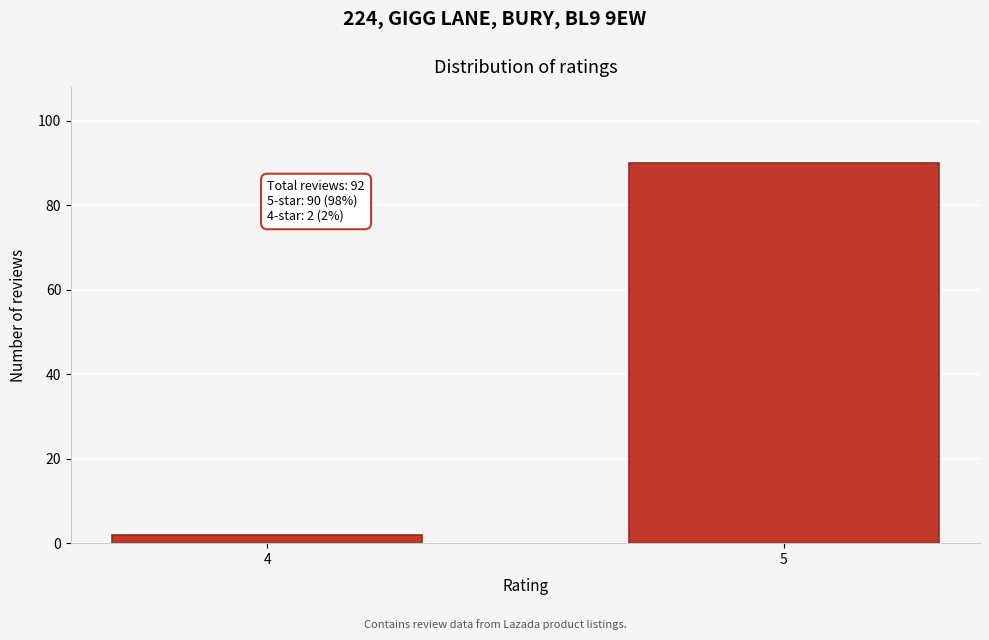

Reading left to right, transcribe all the data shown in this chart.

4=2	5=90